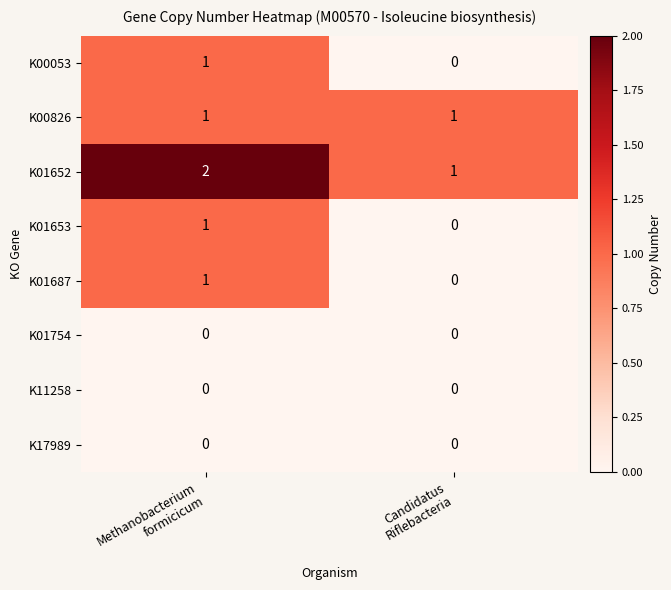

Reading right to left, what are all the values shown in this chart?

K00053: 0	1
K00826: 1	1
K01652: 1	2
K01653: 0	1
K01687: 0	1
K01754: 0	0
K11258: 0	0
K17989: 0	0